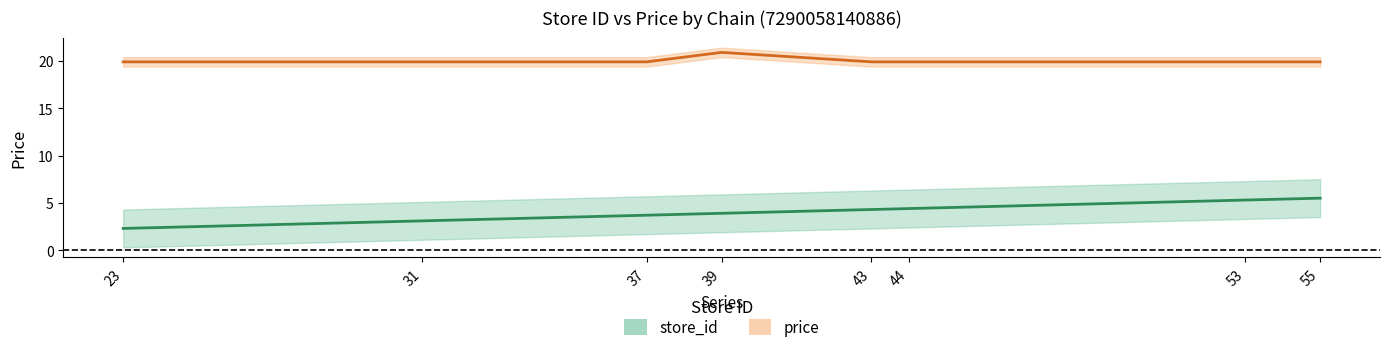

The value of store_id at 44 is 4.4. True or false?

True